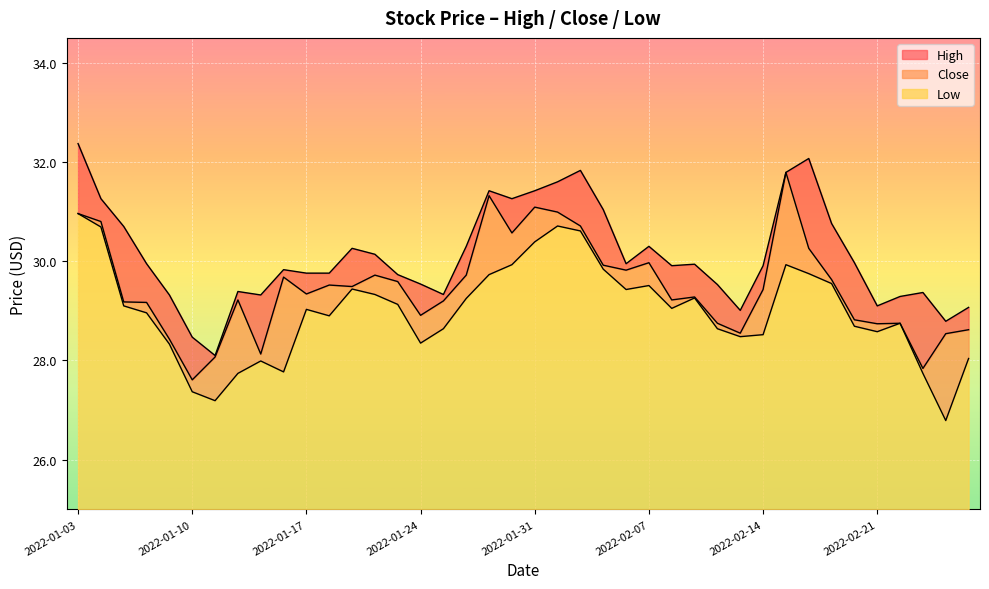

What is the difference between the maximum and second lowest values in the High series?

3.9